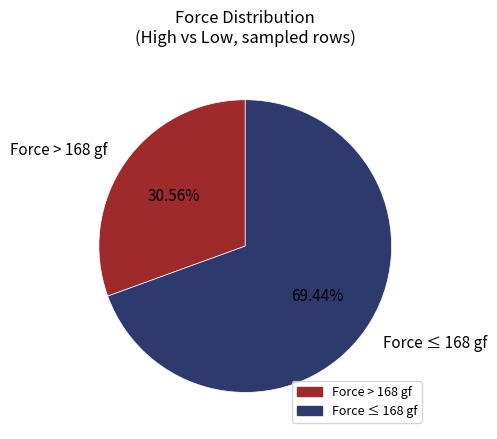

Which category has the smallest portion of the pie?

Force > 168 gf